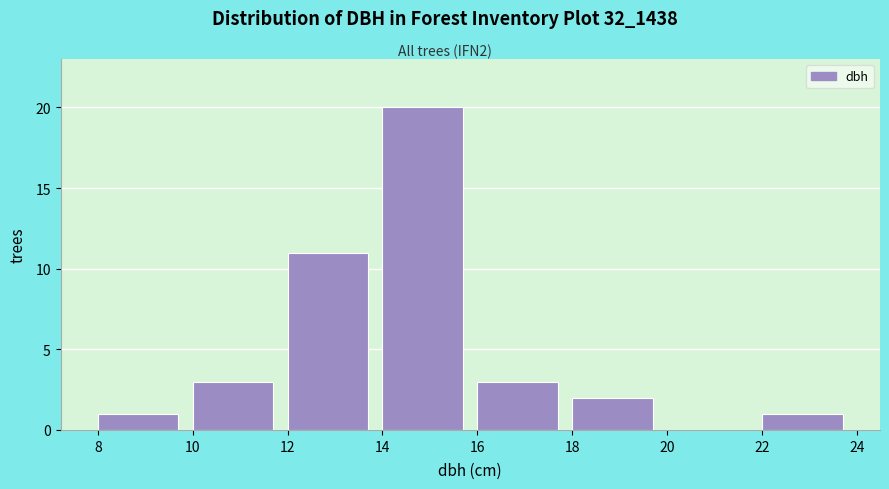

Reading left to right, list every bar in this chart as the range it spans on the x-axis followed by its height. The values are not printed on the chart, so give them approximately, as read against the axis.

8 to 10: 1
10 to 12: 3
12 to 14: 11
14 to 16: 20
16 to 18: 3
18 to 20: 2
20 to 22: 0
22 to 24: 1